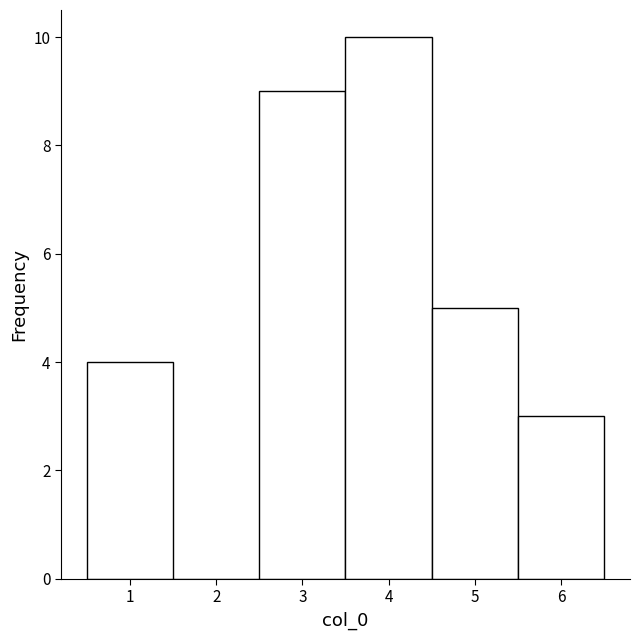

Reading left to right, transcribe this chart: for each bar, give the range it covers on the x-axis and its height. The values are not printed on the chart, so give them approximately, as read against the axis.

0.5 to 1.5: 4
1.5 to 2.5: 0
2.5 to 3.5: 9
3.5 to 4.5: 10
4.5 to 5.5: 5
5.5 to 6.5: 3